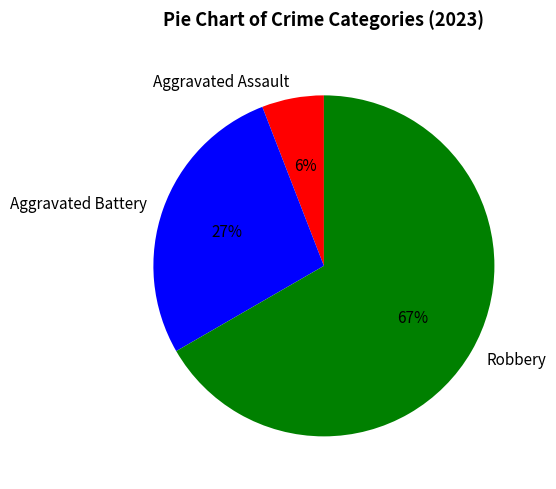

How many segments does this pie chart have?

3